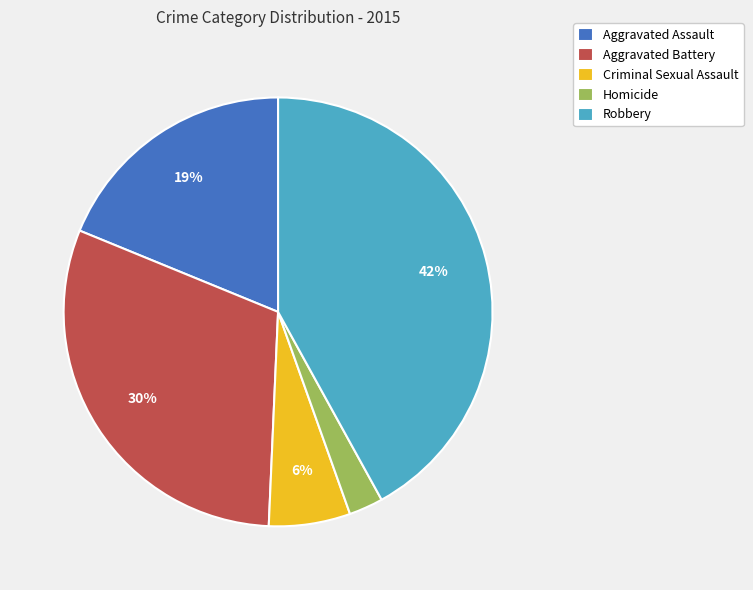

Between Homicide and Aggravated Assault, which is larger?

Aggravated Assault